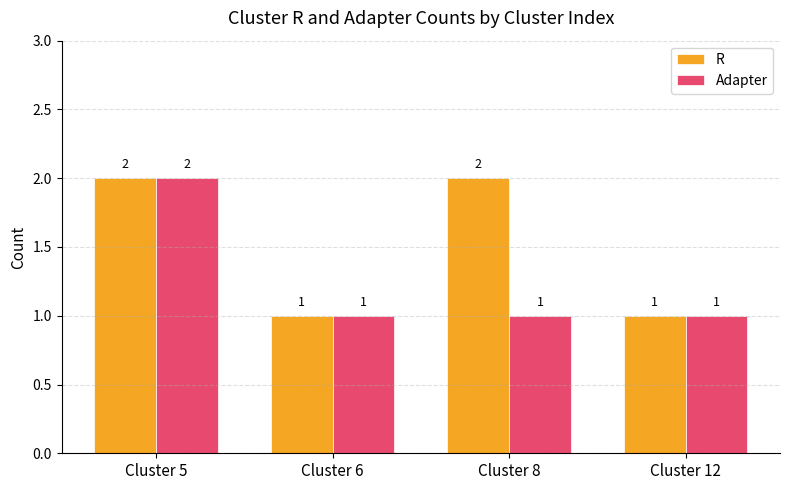

Reading left to right, list all the values displayed in this chart.

R: Cluster 5=2	Cluster 6=1	Cluster 8=2	Cluster 12=1
Adapter: Cluster 5=2	Cluster 6=1	Cluster 8=1	Cluster 12=1